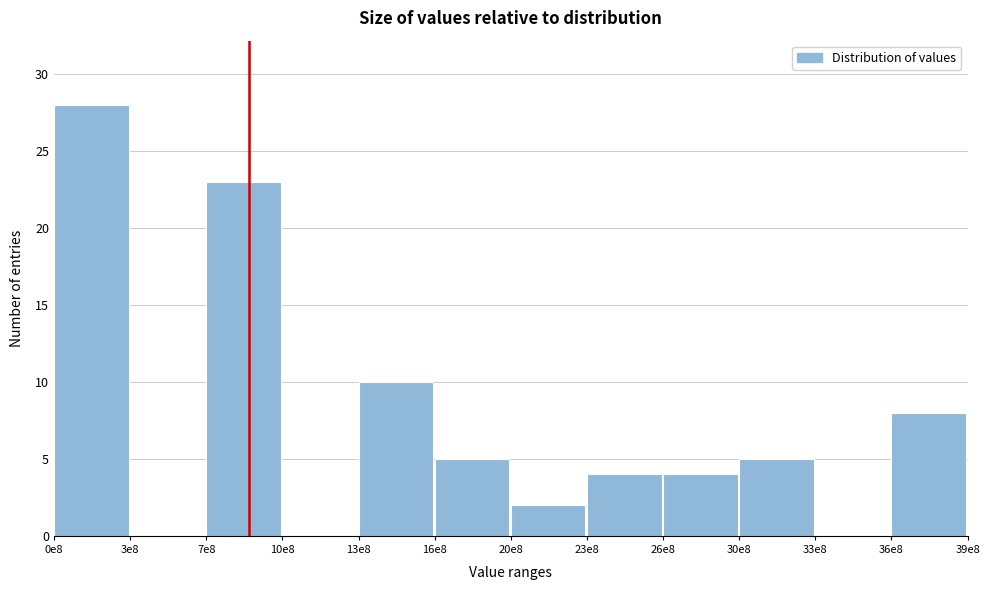

Reading left to right, transcribe all the data shown in this chart.

0e8=28	3e8=0	7e8=23	10e8=0	13e8=10	16e8=5	20e8=2	23e8=4	26e8=4	30e8=5	33e8=0	36e8=8